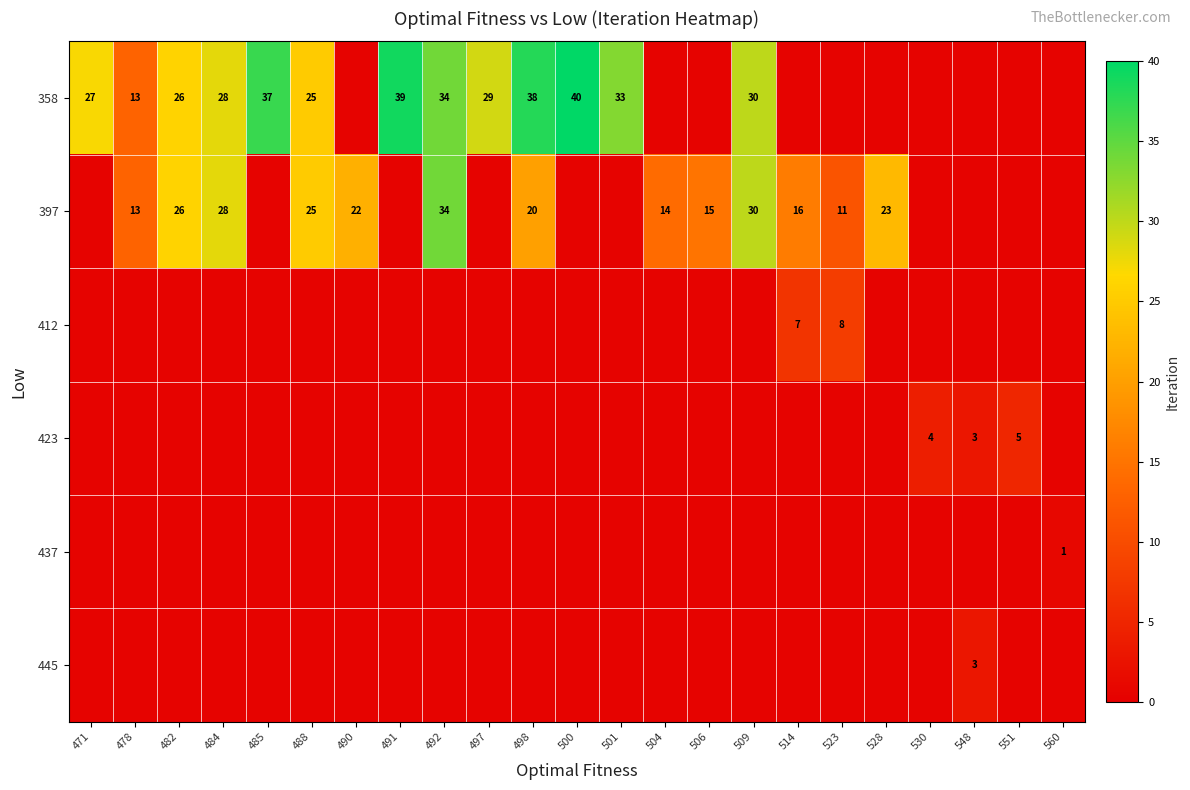

The 358 series shows 66.5 at 485. True or false?

False